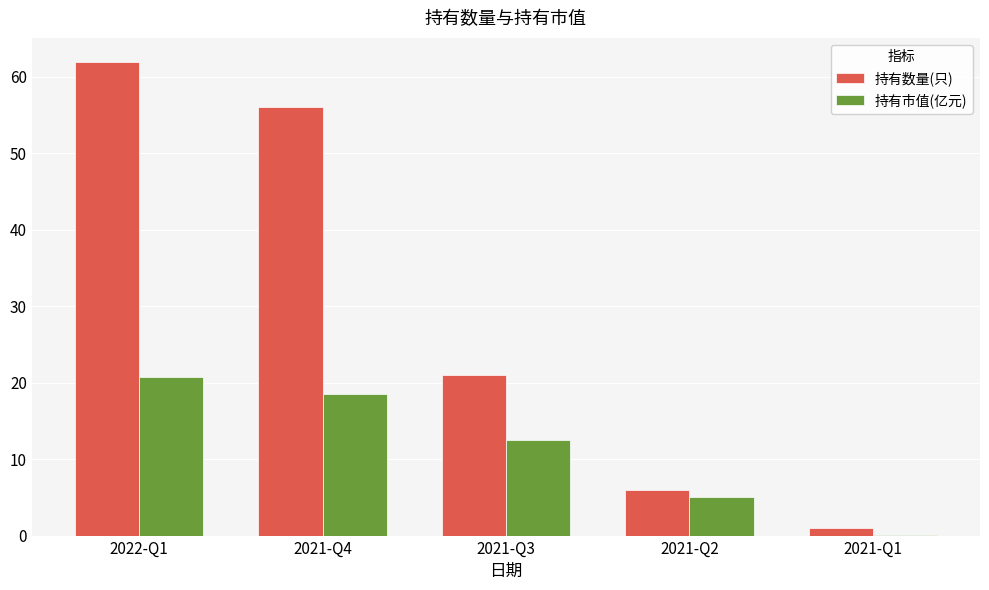

Between 2021-Q3 and 2021-Q1, which series saw the biggest shift?

持有数量(只)